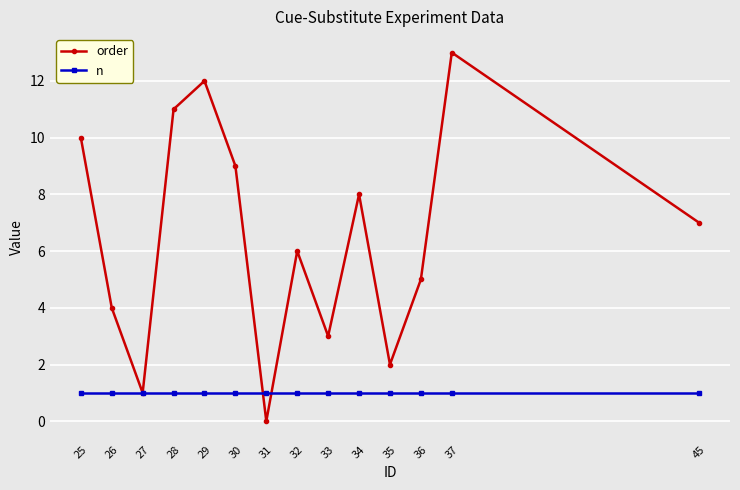

Which series has the widest spread of values?

order